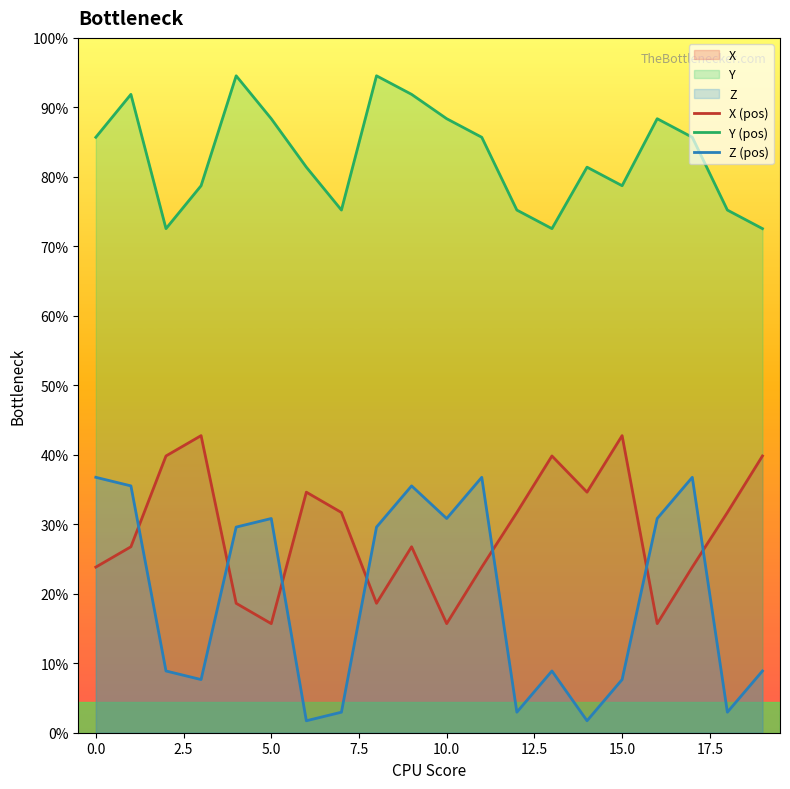

True or false: Y (pos) and X (pos) cross at least once.

False